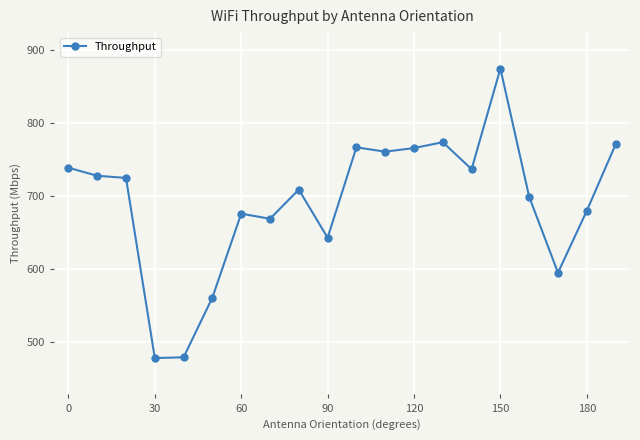

What is the value of the 19th point from the left?

680